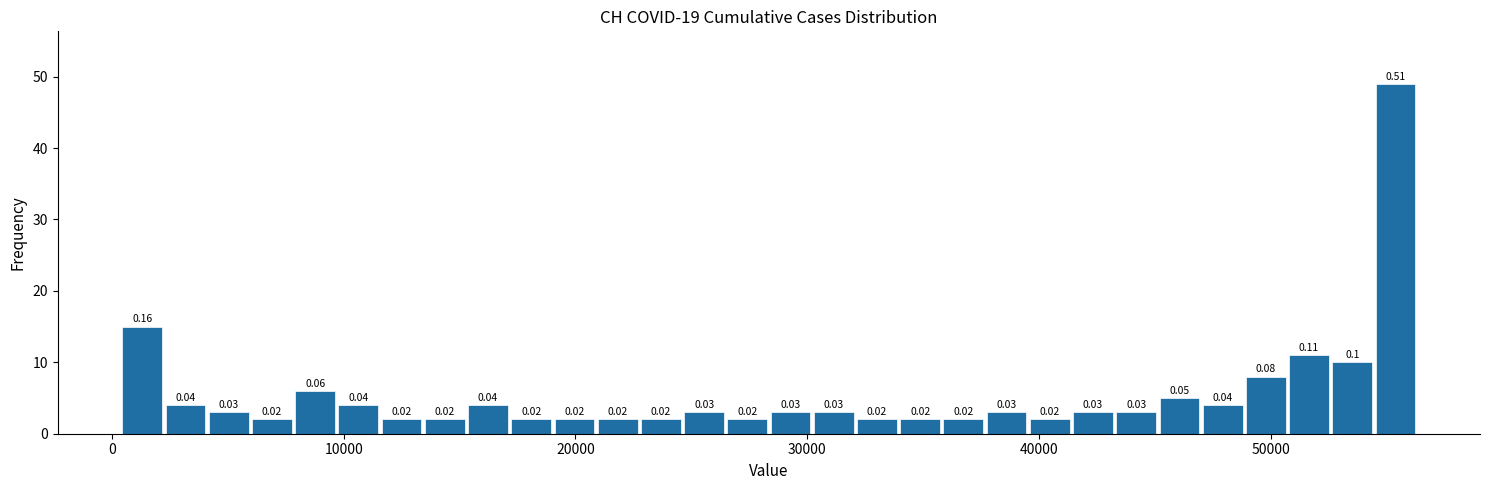

Read against the x-axis, roughly where is the centre of the tallest bar?

55000